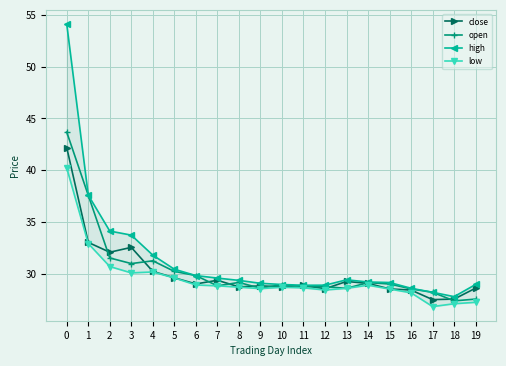

What is the greatest value displayed?

54.1